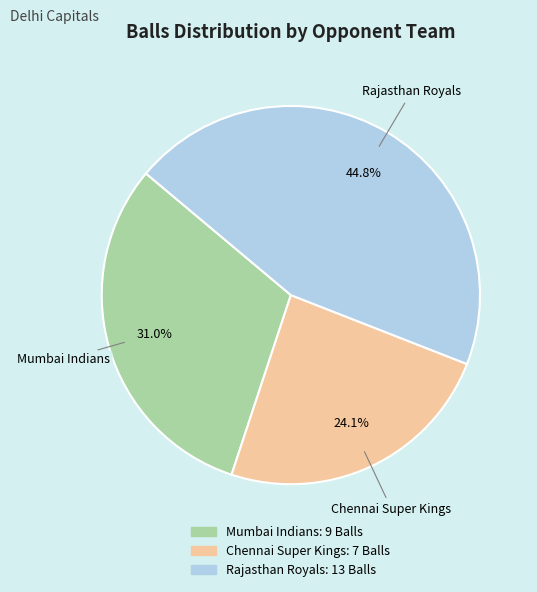

Does Mumbai Indians account for over 50% of the chart?

No